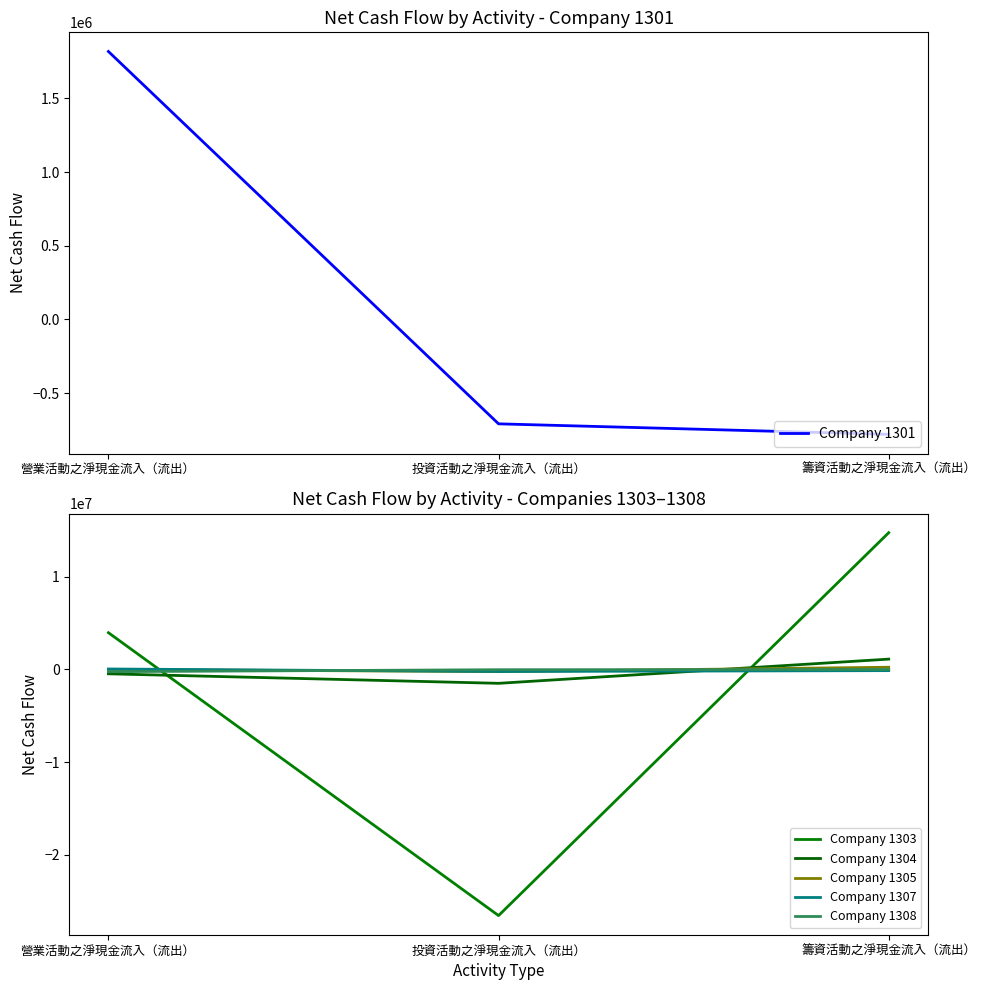

At which label does Company 1305 first exceed 4195?

籌資活動之淨現金流入（流出）